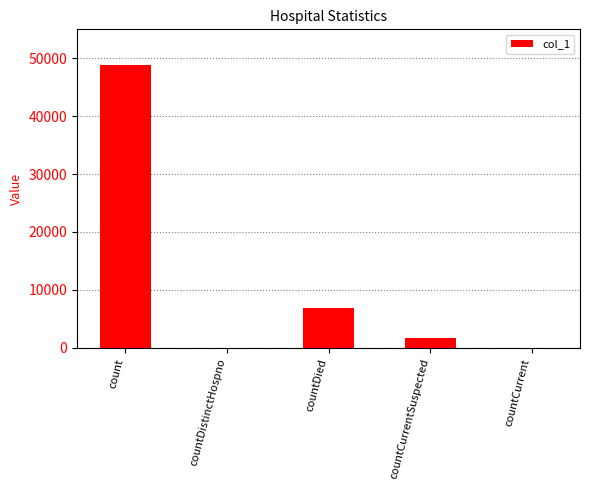

Where is the data nearest to the value 24389?

countDied